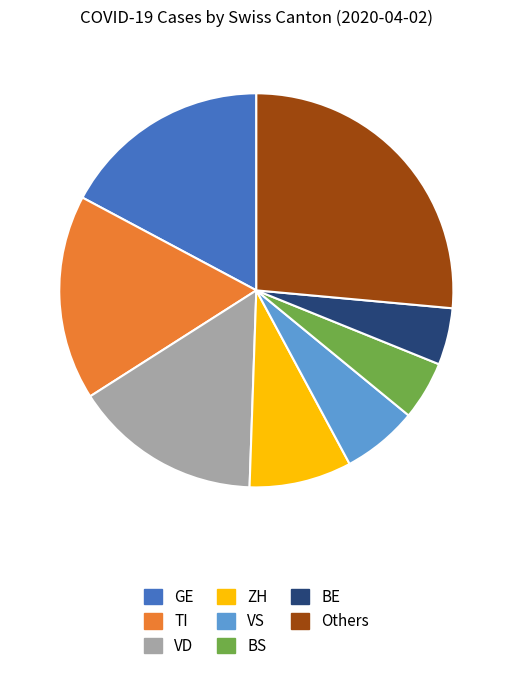

How many segments does this pie chart have?

8